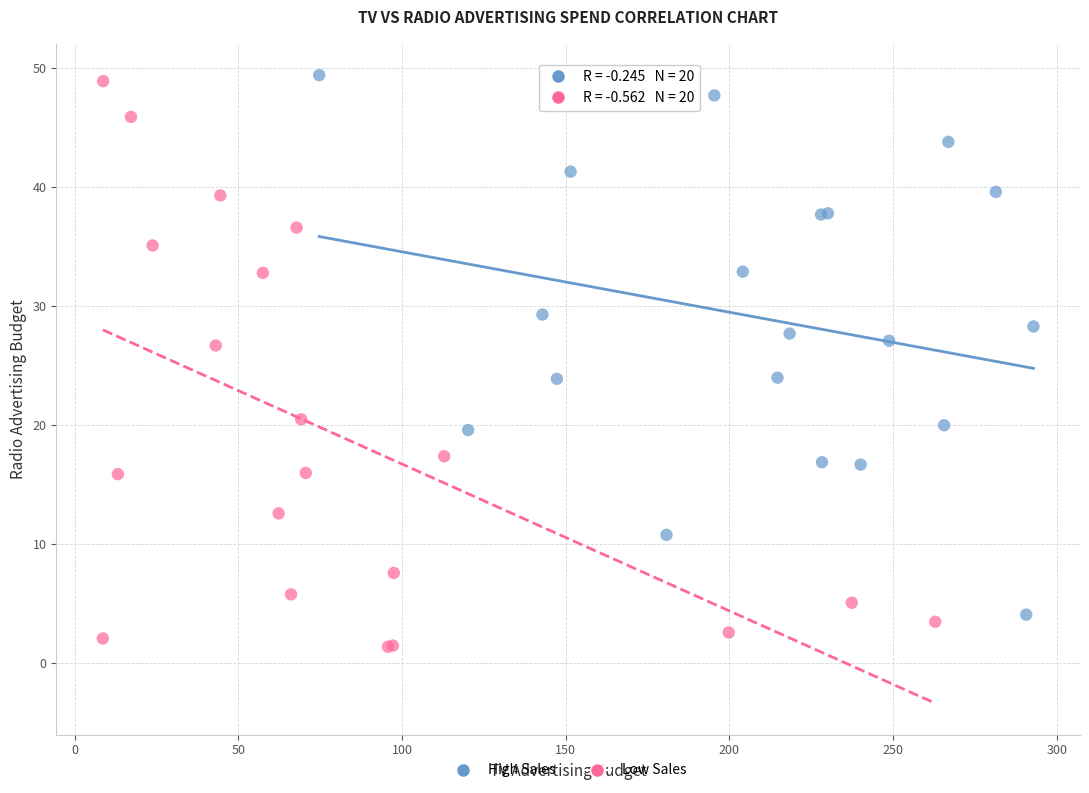

Which series has the largest Y range (max minus min)?

Low Sales